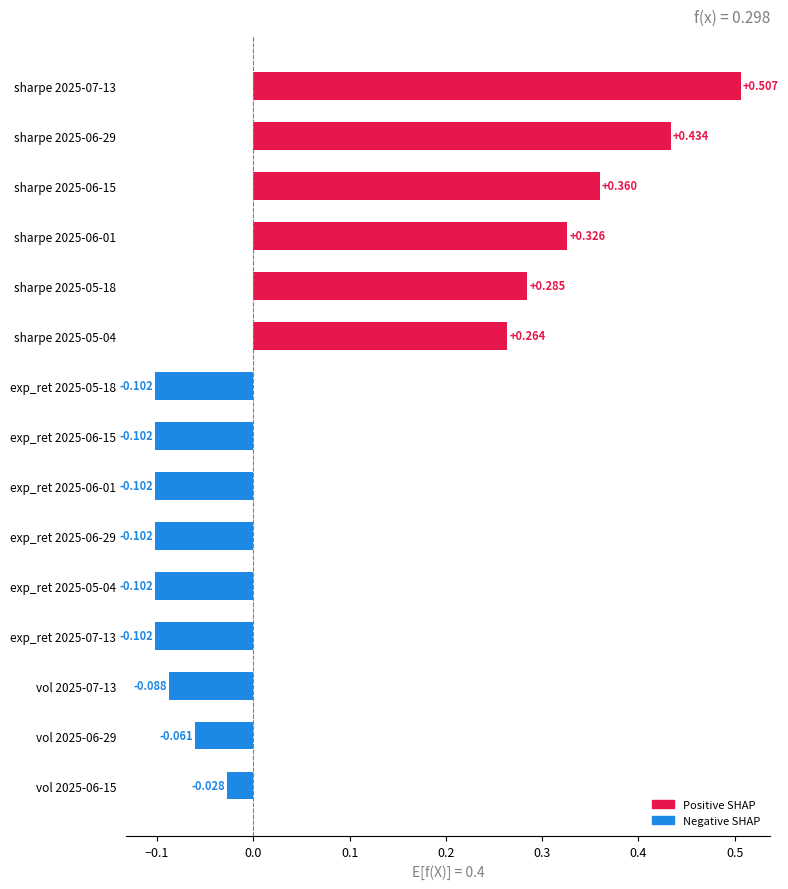

Which series changed the most between 2025-05-18 and 2025-06-29?

sharpe